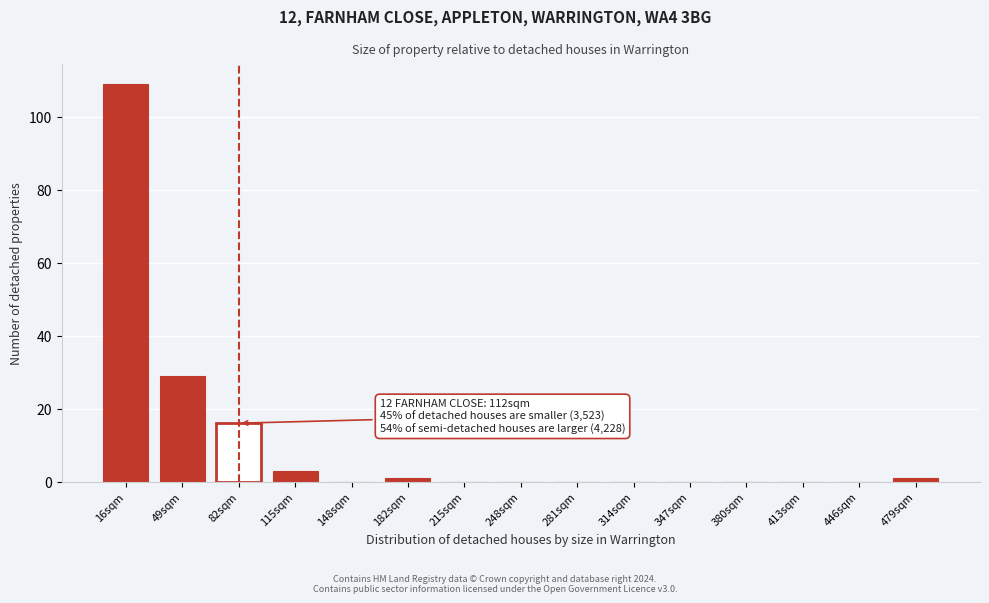

Reading right to left, extract all data points from this chart.

479sqm=1	446sqm=0	413sqm=0	380sqm=0	347sqm=0	314sqm=0	281sqm=0	248sqm=0	215sqm=0	182sqm=1	148sqm=0	115sqm=3	82sqm=16	49sqm=29	16sqm=109